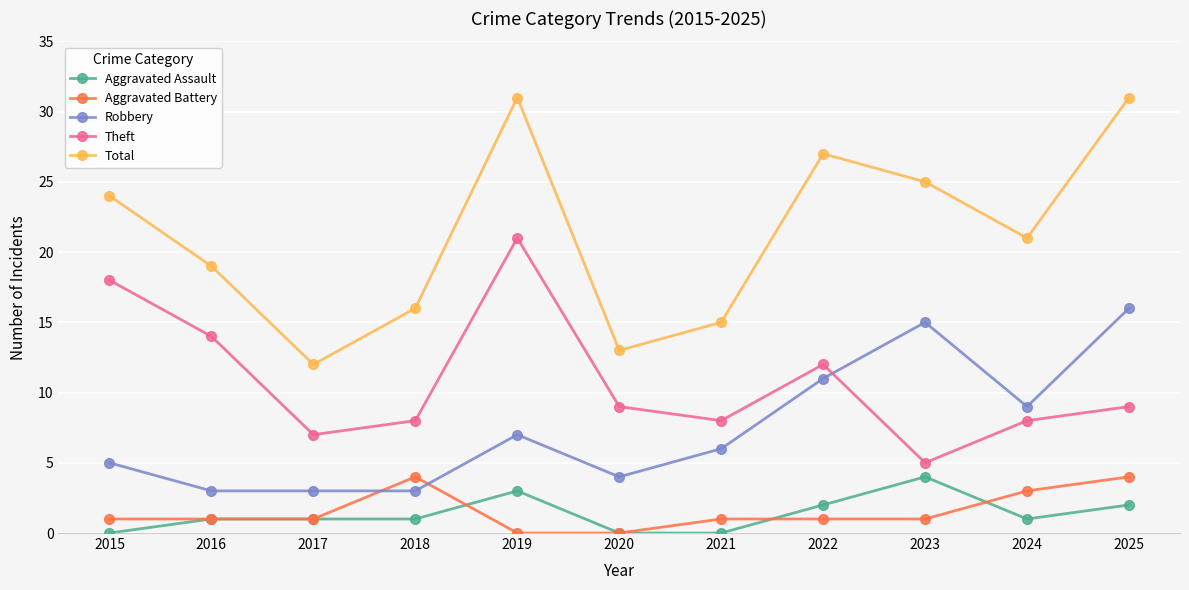

Count the number of categories in the chart.

11